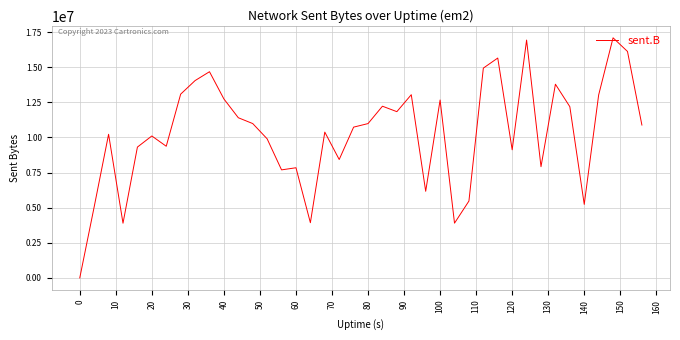

What is the greatest value displayed?

17094964